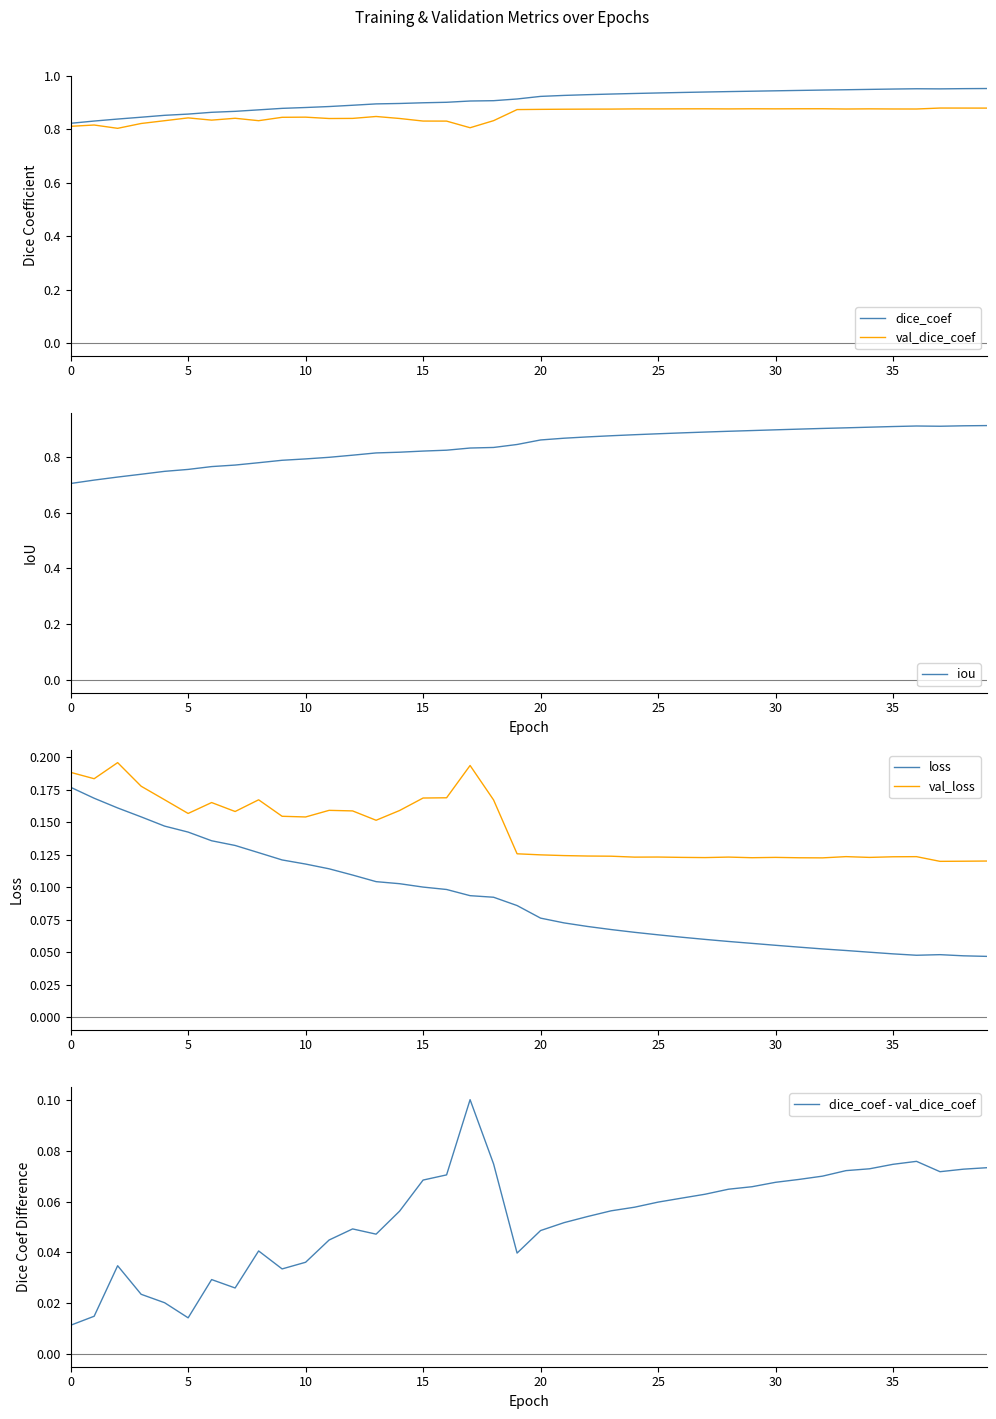

Is it true that iou equals 0.8 at 11?

True